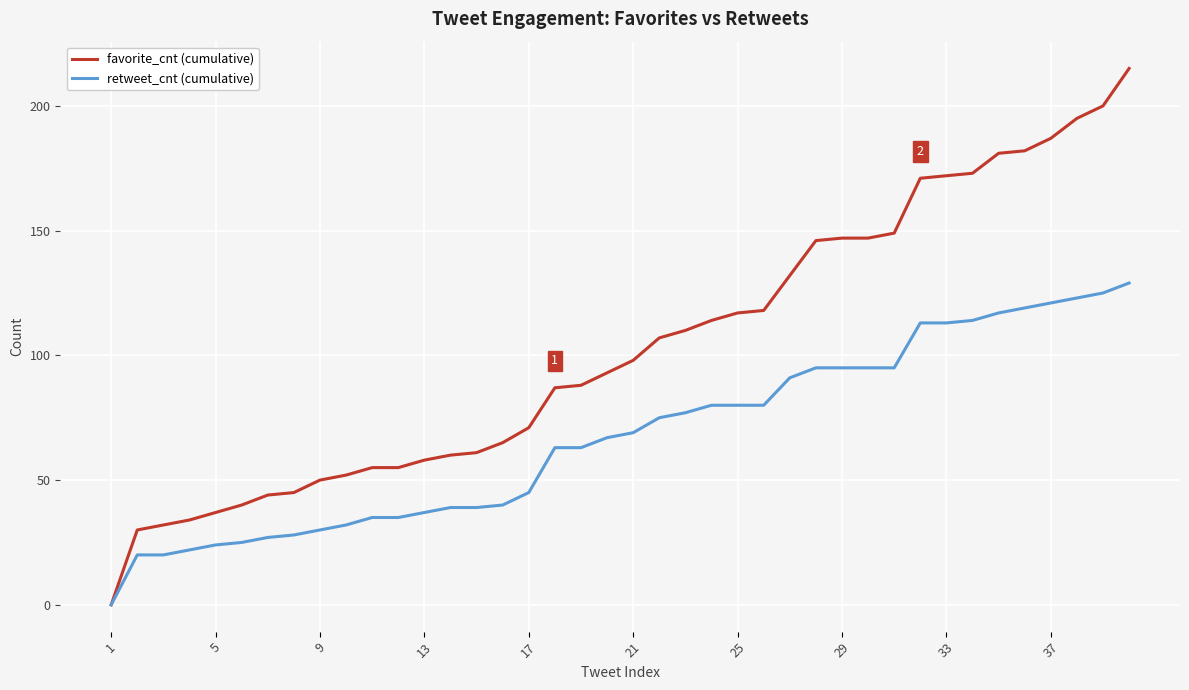

How many lines are shown in the chart?

2